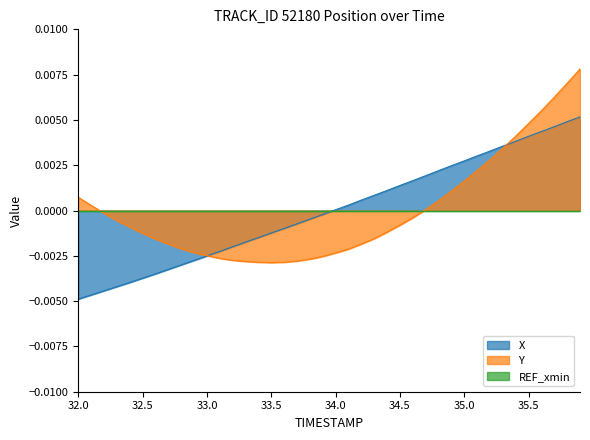

True or false: X has a value of 0.0 at 34.0.

True